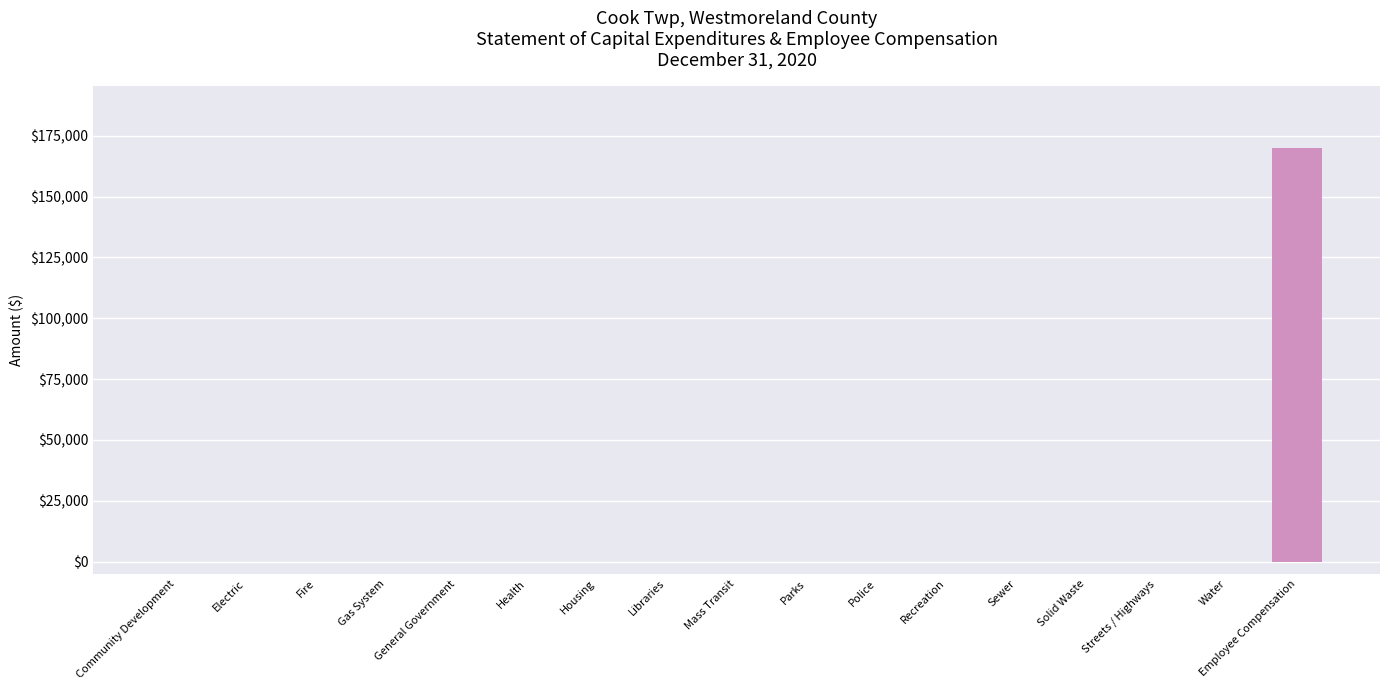

At which category does the chart reach its peak across all series?

Employee Compensation